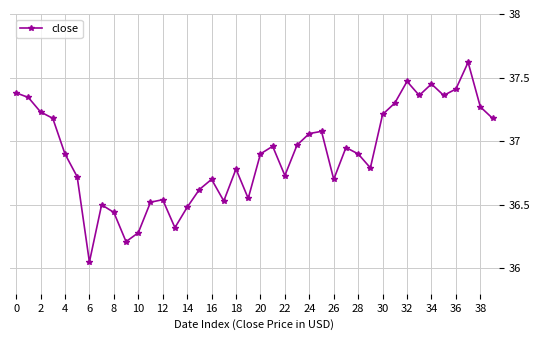

True or false: the data has more than 1 interior local peaks.

True